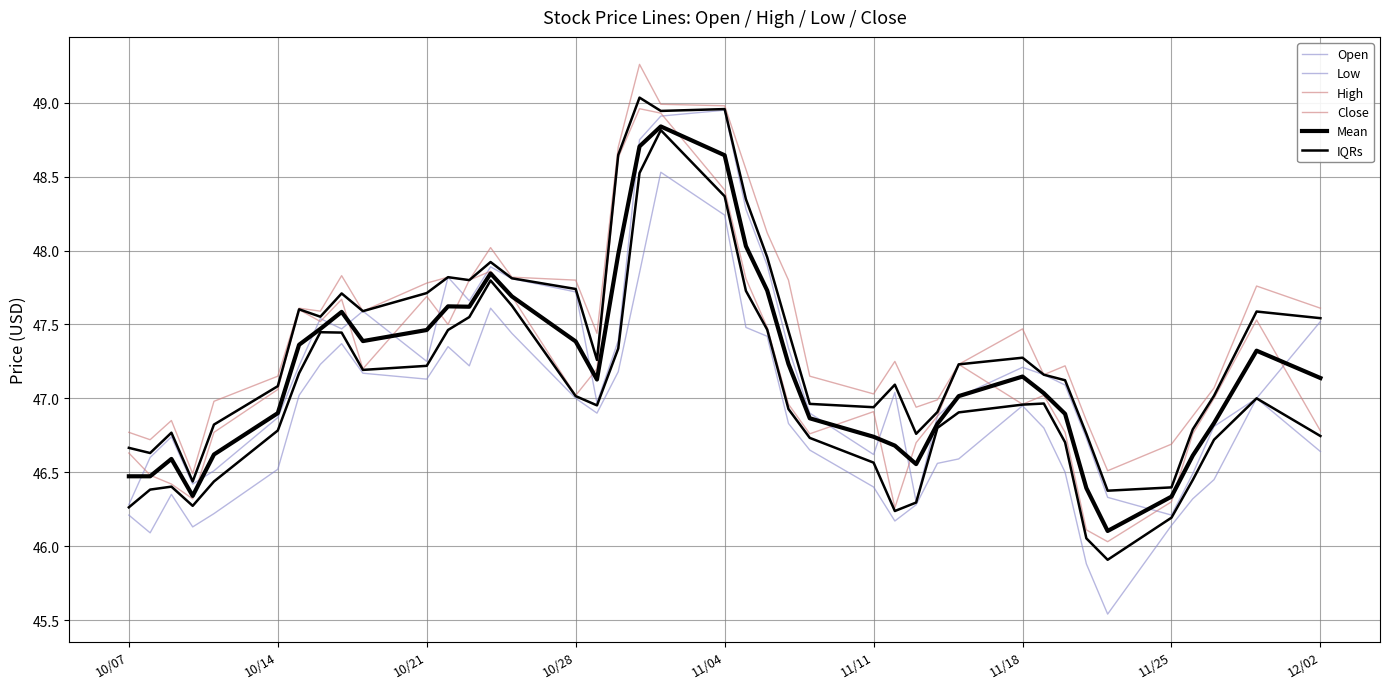

How many interior local peaks does the Low series have?

7